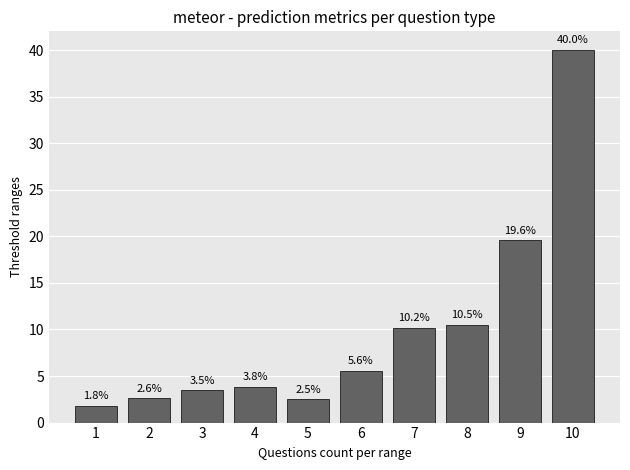

What is the ratio of the value at 7 to the value at 6?

1.8